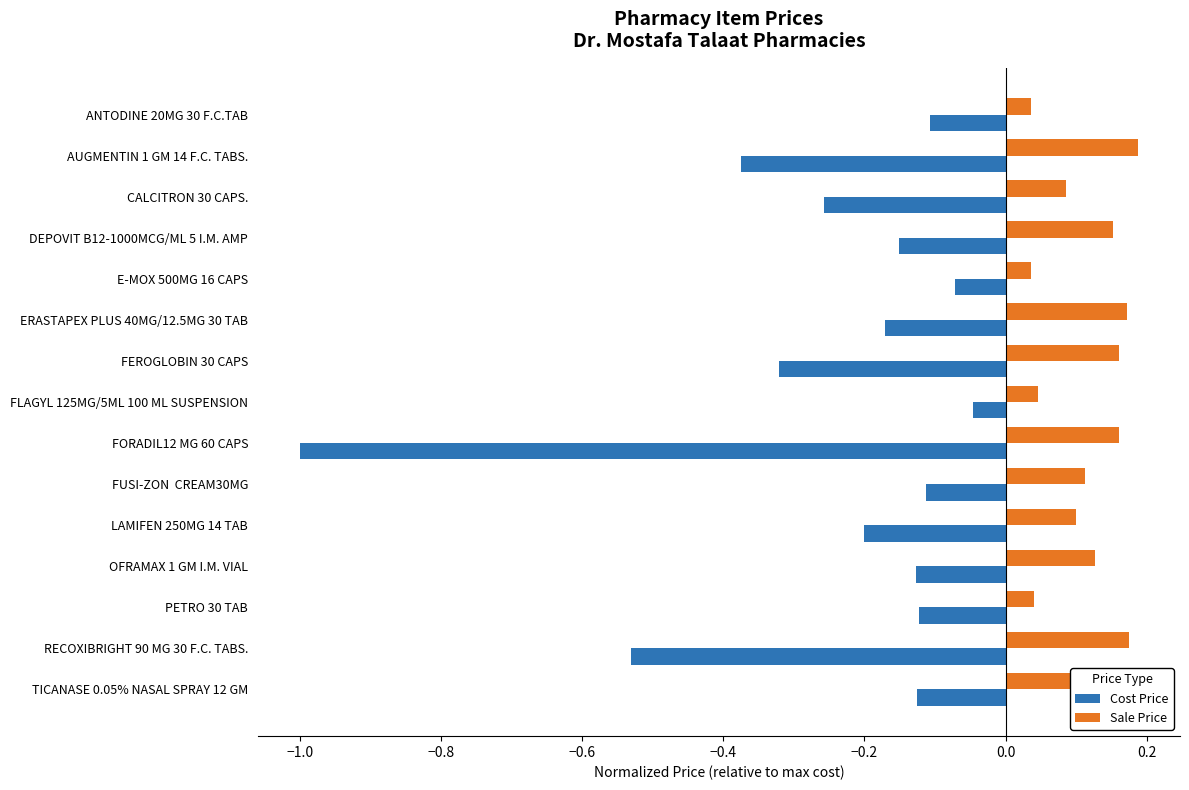

Rank the series by their maximum value, from lowest to highest.

Cost Price, Sale Price